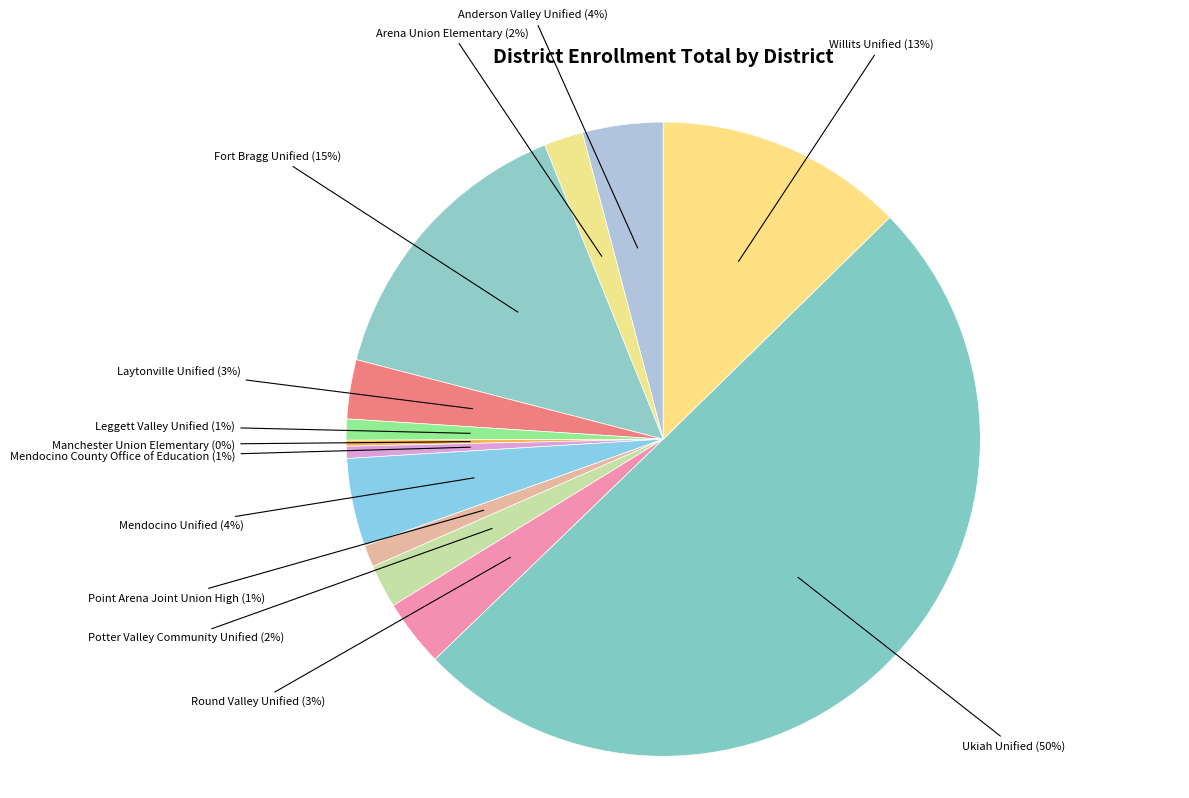

Count the number of slices in the pie.

13